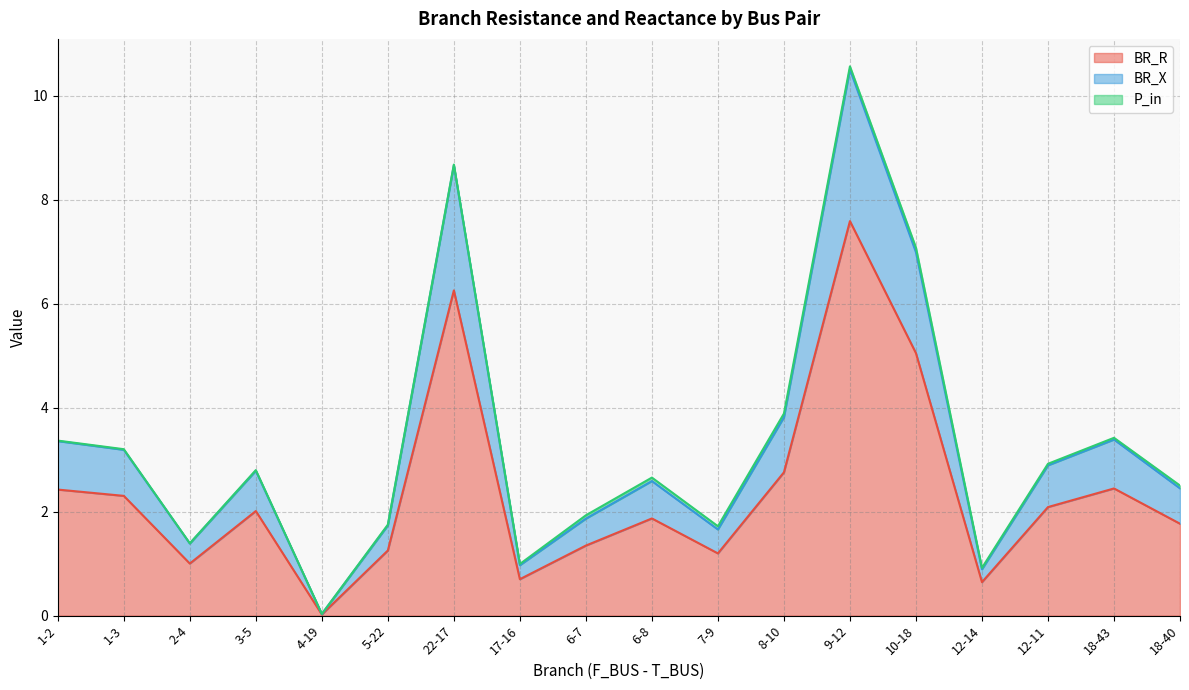

At which label does BR_R reach its peak?

9-12